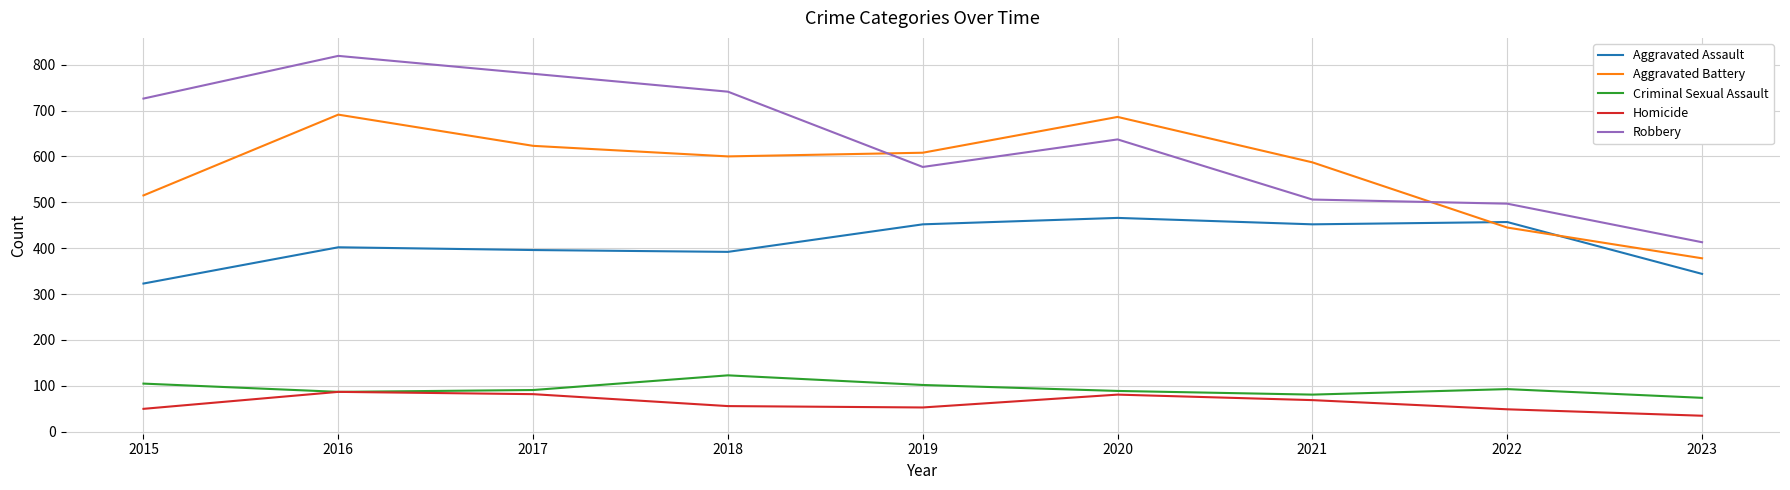

How many categories are shown in the chart?

9